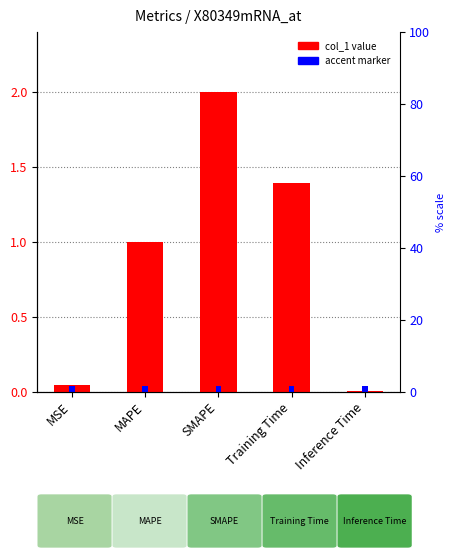

Between Training Time and MAPE, which is larger?

Training Time